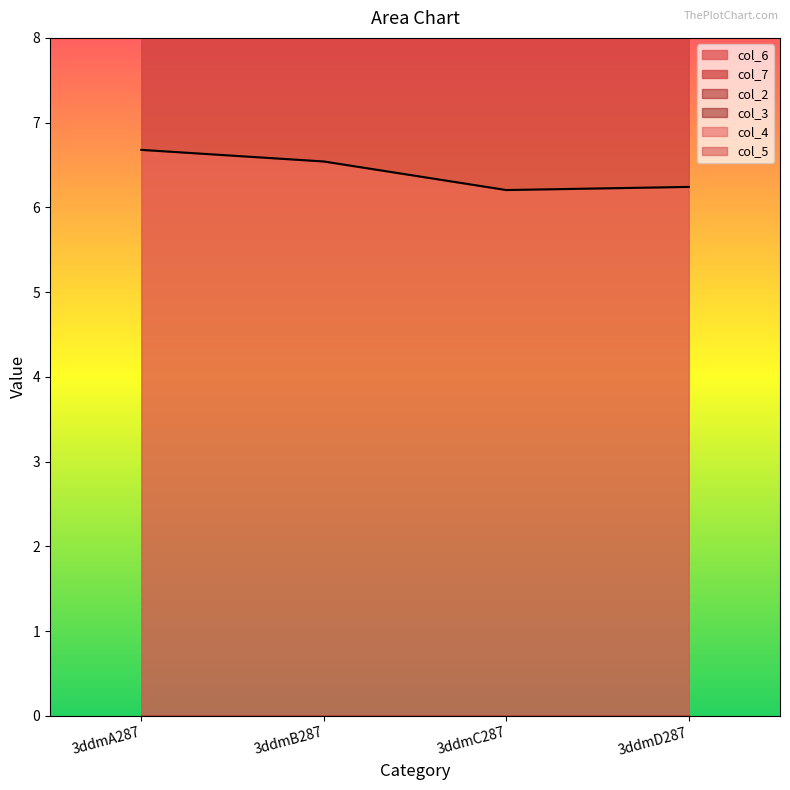

Which series changed the most between 3ddmA287 and 3ddmC287?

col_6